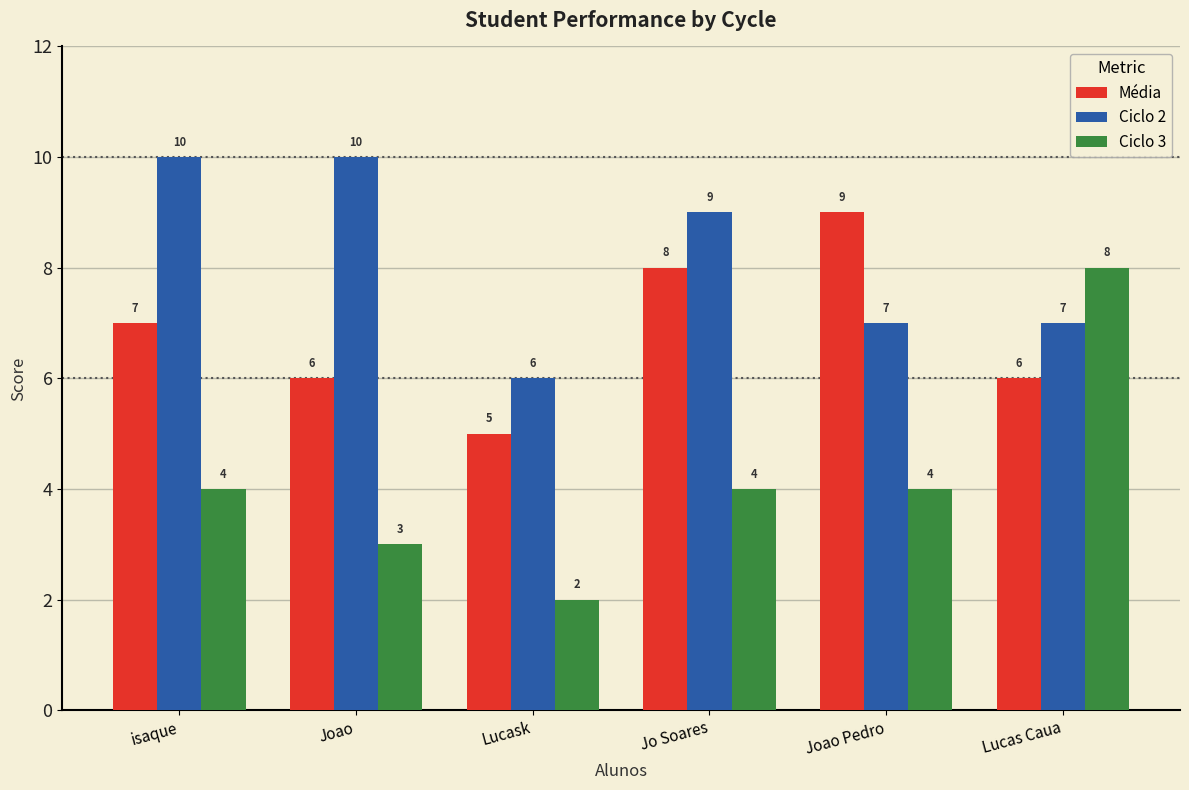

How many Ciclo 2 values are between 7 and 10?

5